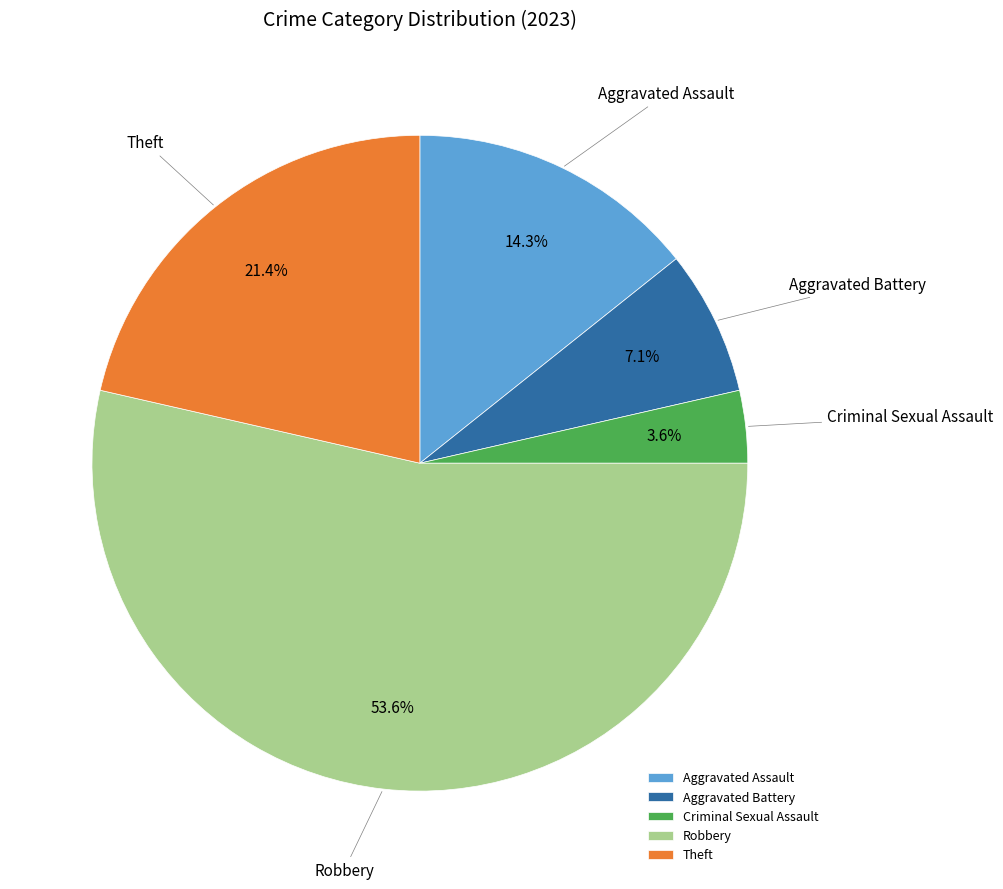

Is there any slice that represents more than half of the pie?

Yes